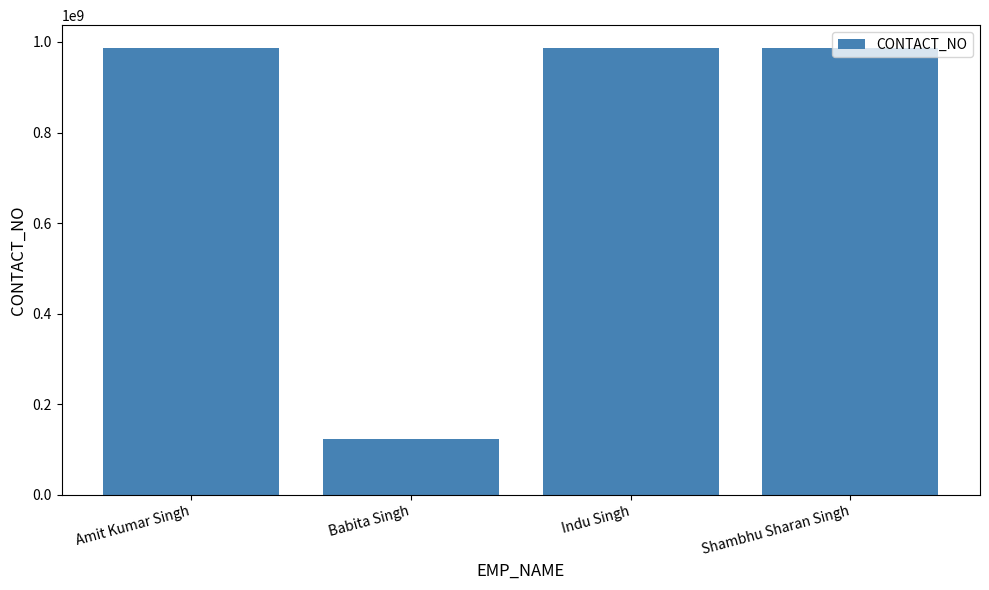

How many distinct data groups are displayed?

1